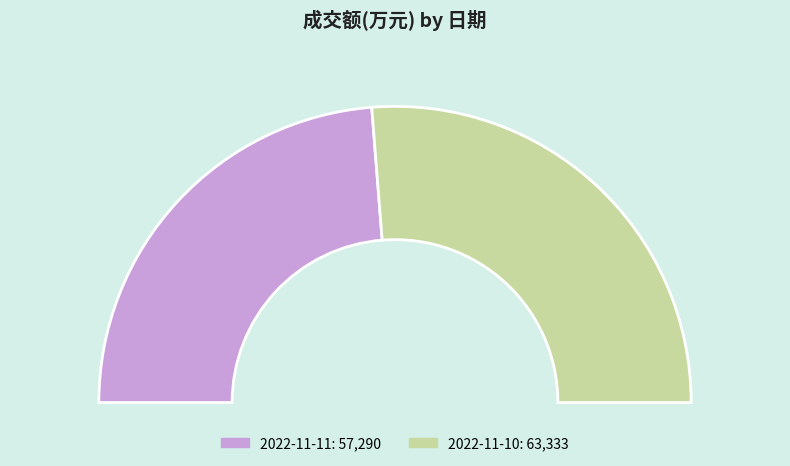

To the nearest percent, what is the difference between the largest and smallest slice percentages?

5%